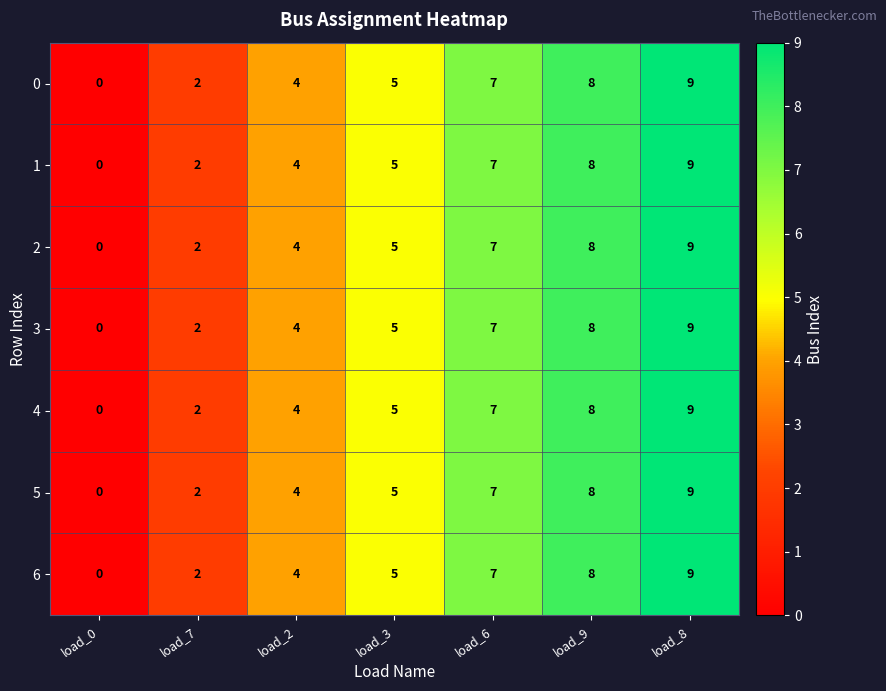

Rank the categories by 3 value from lowest to highest.

load_0, load_7, load_2, load_3, load_6, load_9, load_8